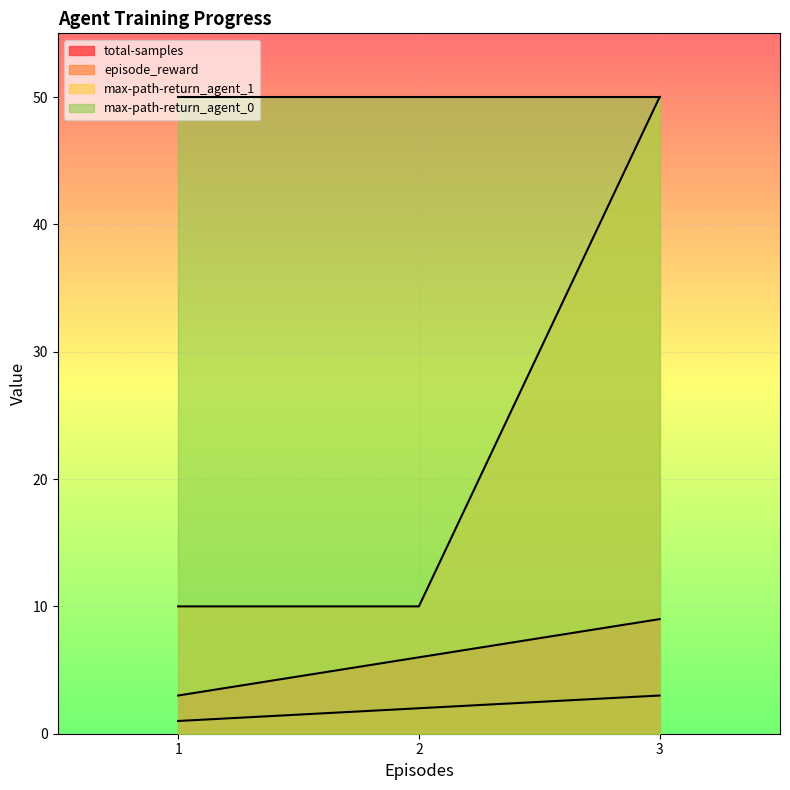

What is the value of the episode_reward point at the 3rd from the left?

3